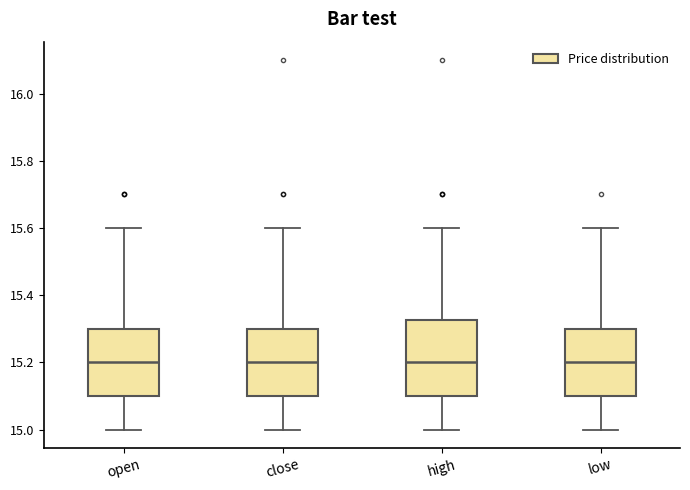

Where does the upper whisker of the box for close end on the y-axis? The values are not printed on the chart, so give them approximately, as read against the axis.

15.60